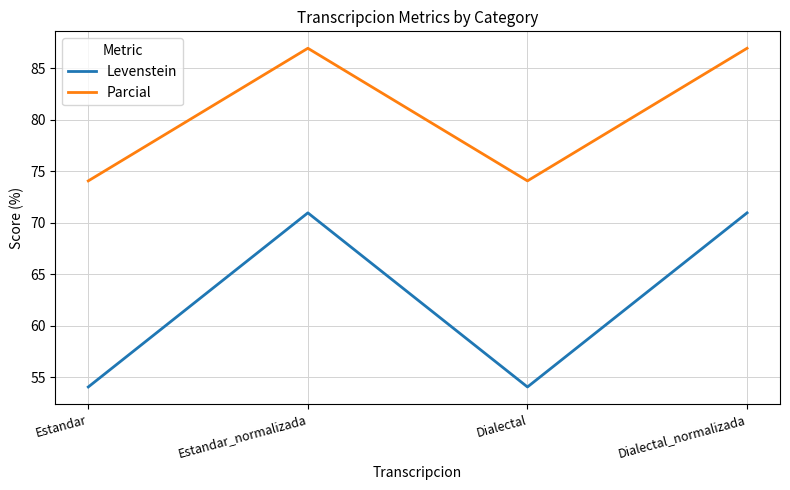

What is the maximum value shown in the chart?

87.0